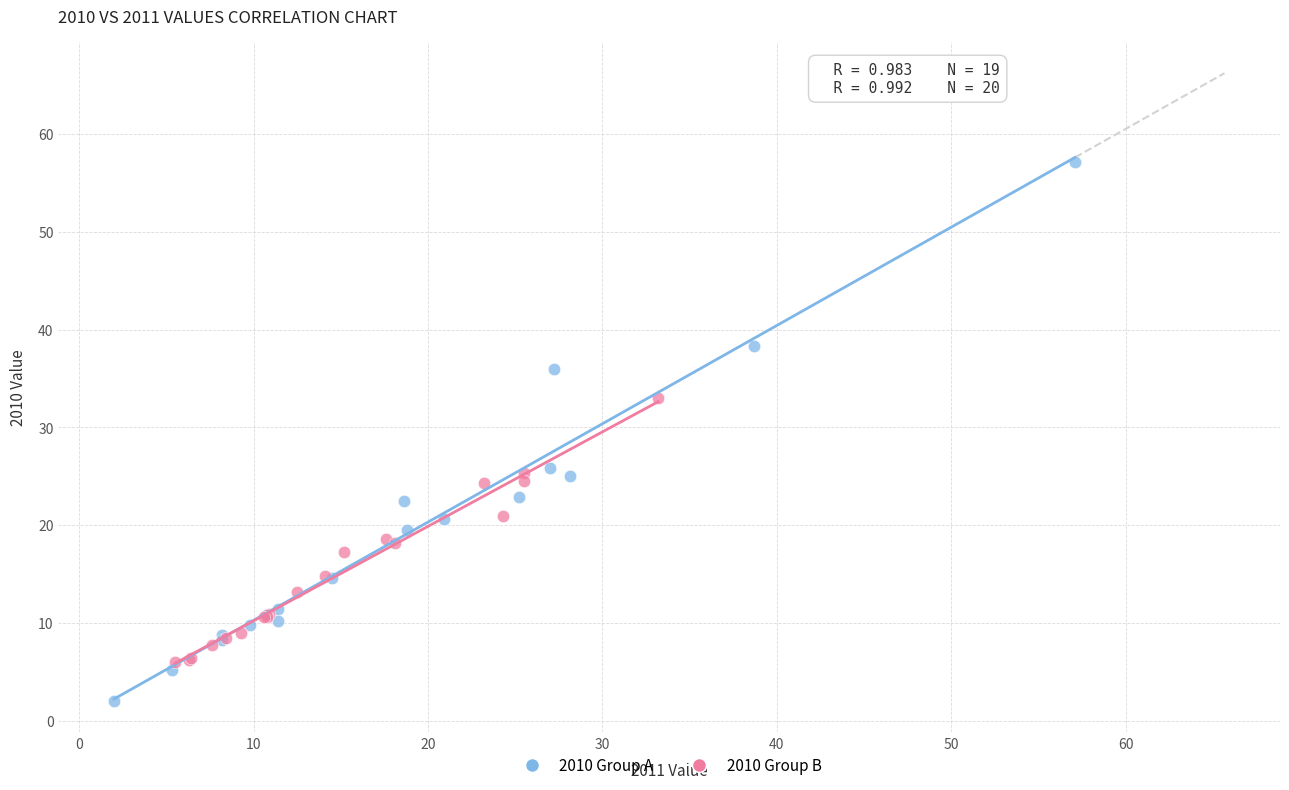

Which series has the largest Y range (max minus min)?

2010 Group A